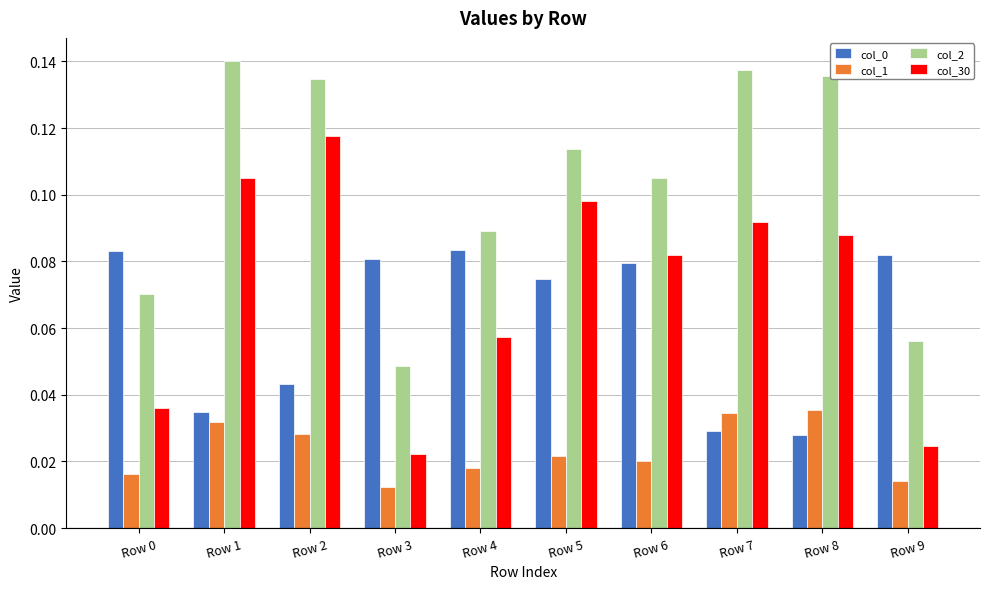

How many categories are shown in the chart?

10